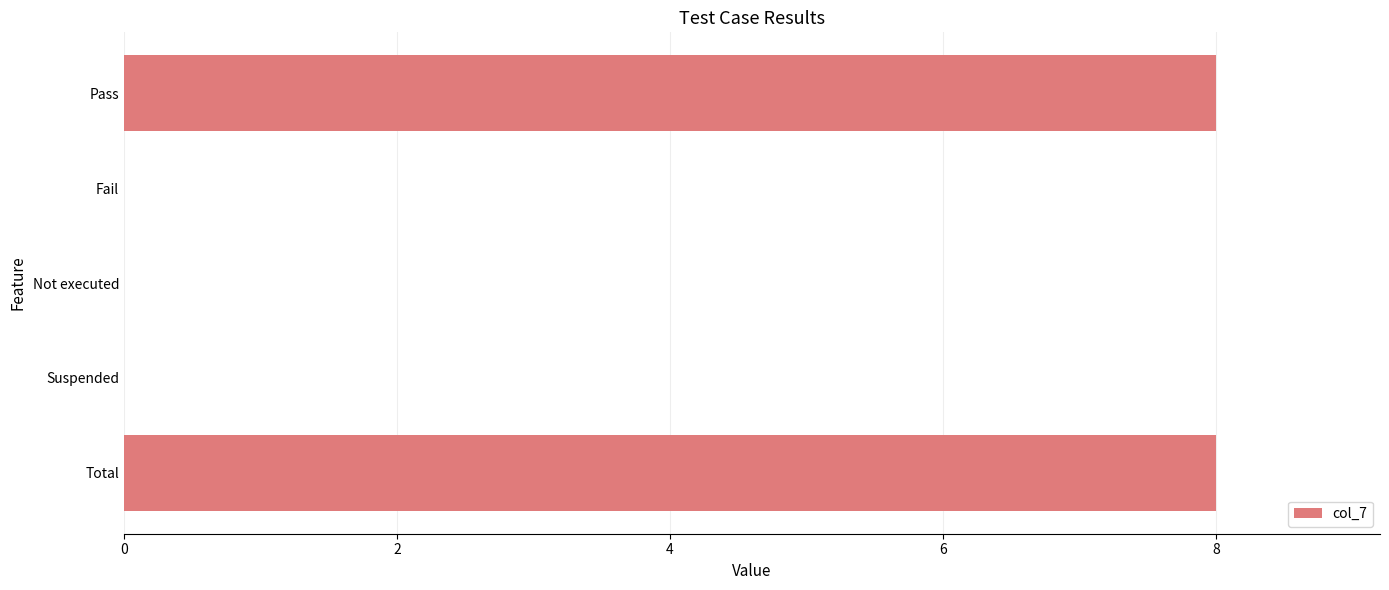

What is the maximum value shown in the chart?

8